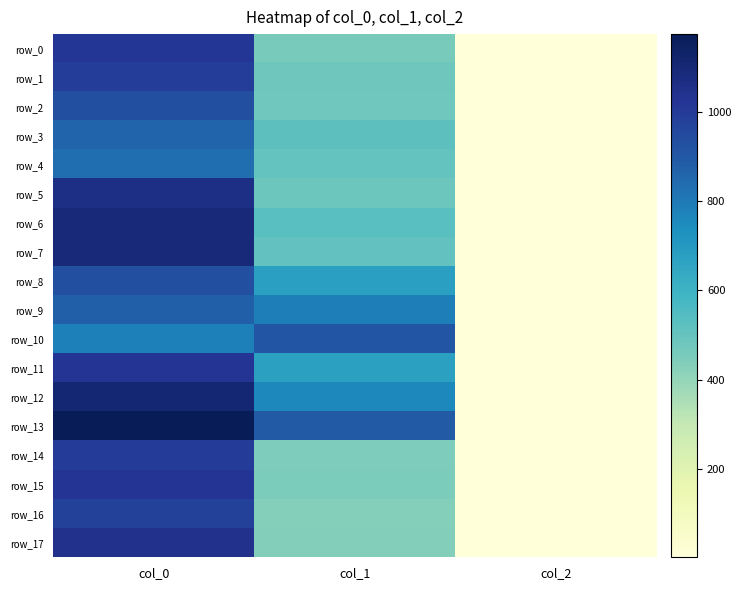

What is the spread (max minus min) of values at col_1?

475.9